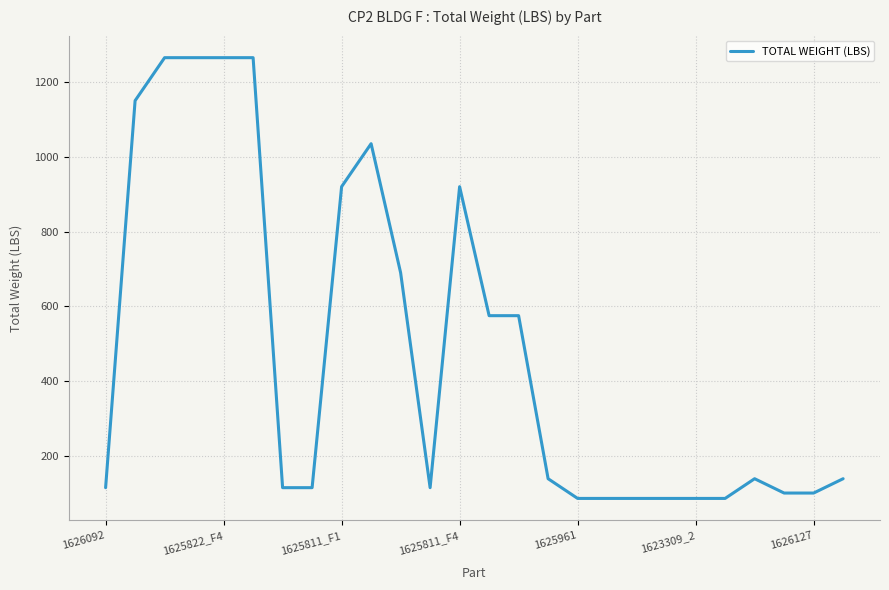

What is the difference between the maximum and minimum values?

1178.7